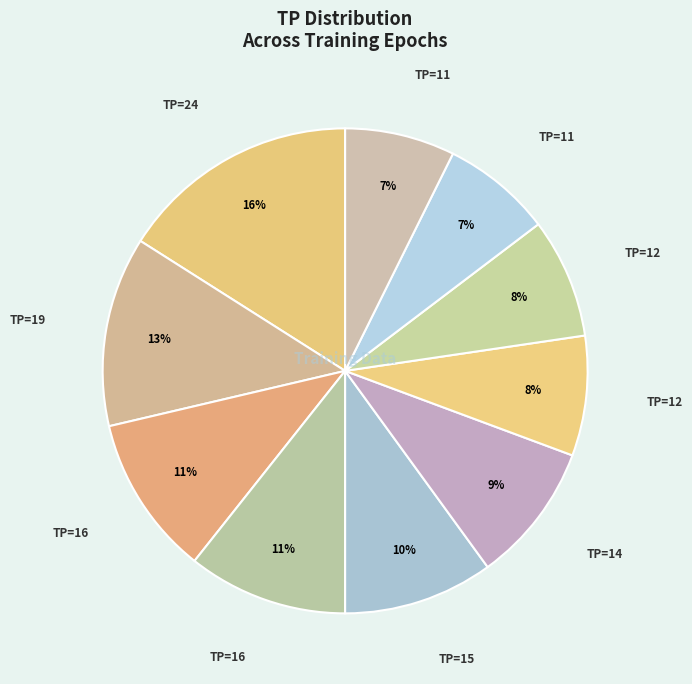

How many slices are in this pie chart?

10